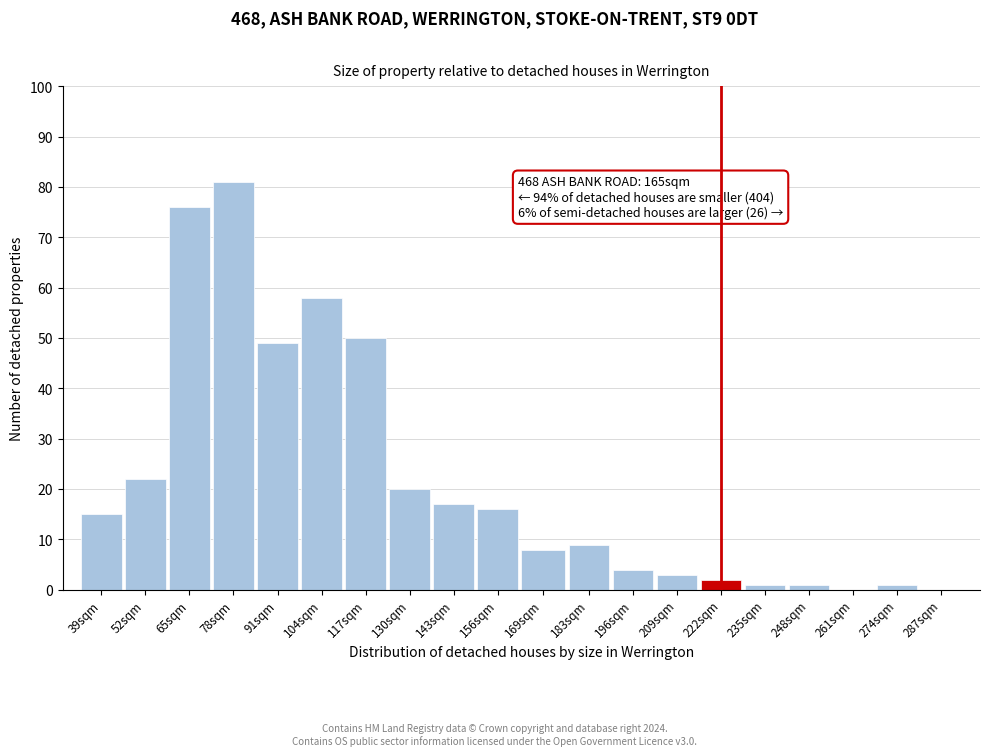

Reading right to left, list all the values displayed in this chart.

287sqm=0	274sqm=1	261sqm=0	248sqm=1	235sqm=1	222sqm=2	209sqm=3	196sqm=4	183sqm=9	169sqm=8	156sqm=16	143sqm=17	130sqm=20	117sqm=50	104sqm=58	91sqm=49	78sqm=81	65sqm=76	52sqm=22	39sqm=15